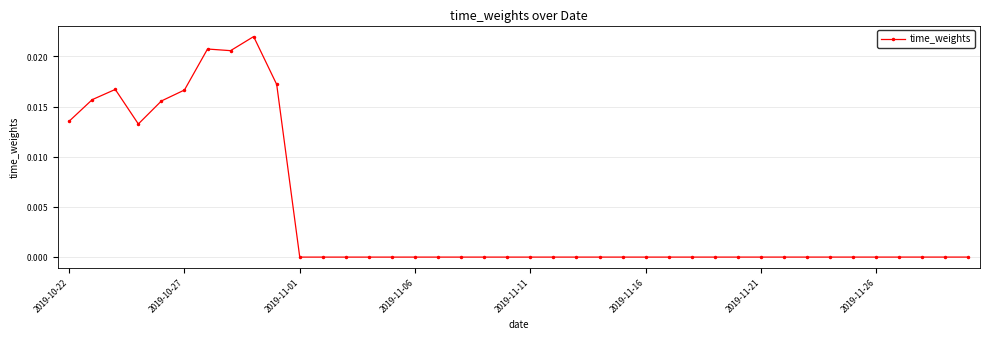

Is this an area chart (filled region under the line)?

No